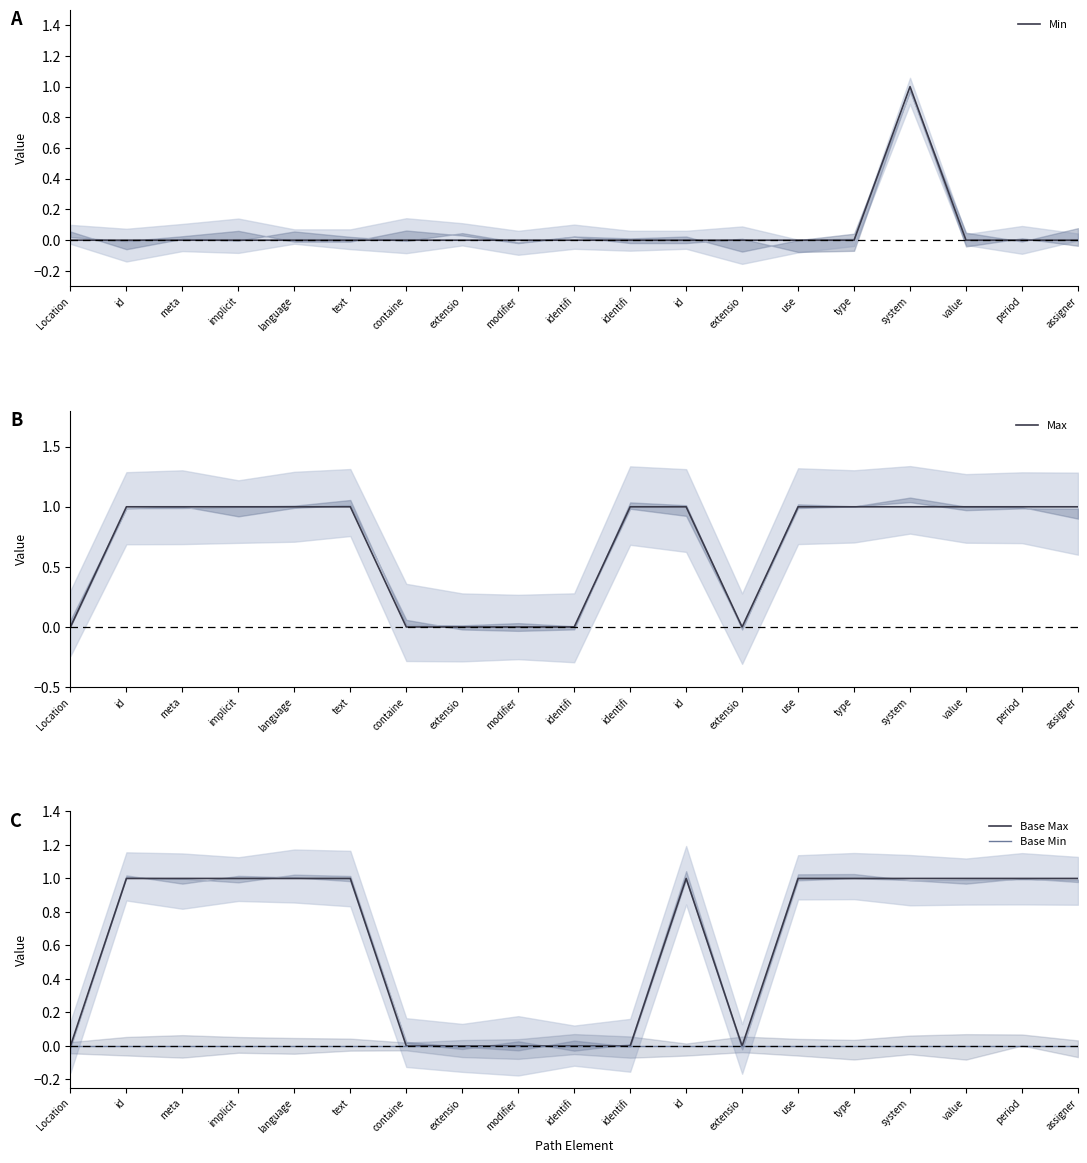

Between type and system, which series saw the biggest shift?

Min